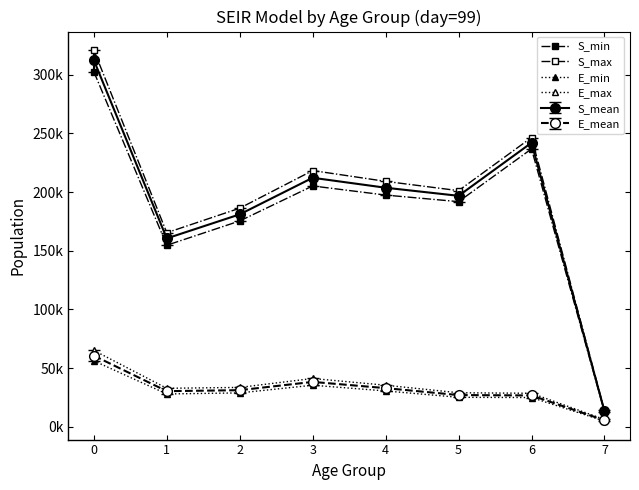

What is the difference between the maximum and minimum values in the E_min series?

51315.3